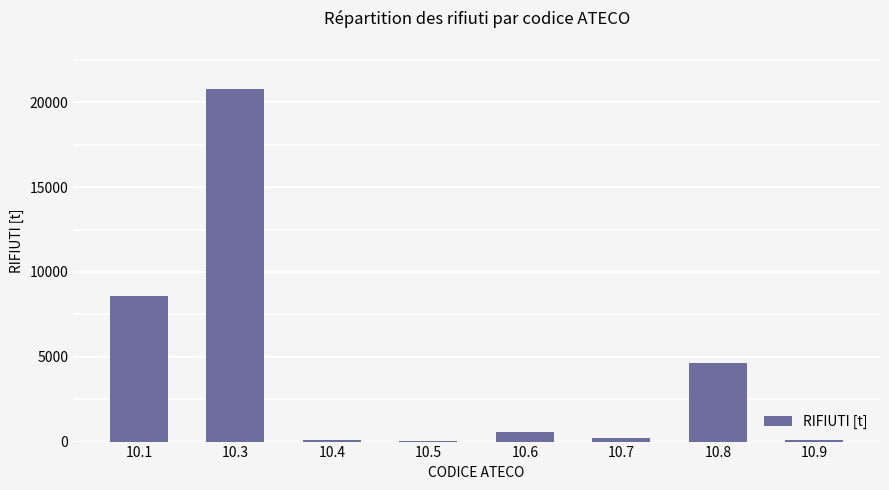

How many data points does each series have?

8